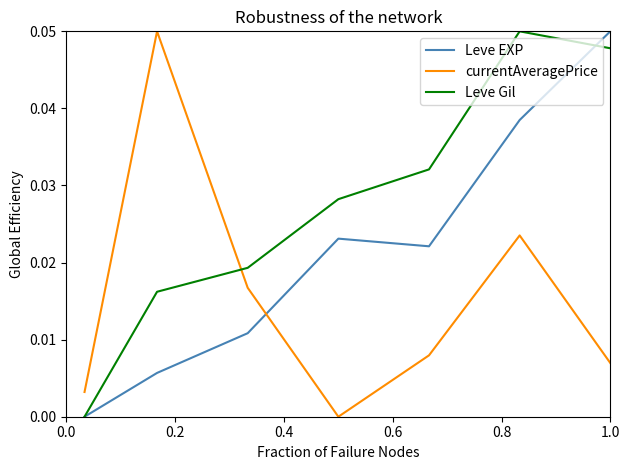

Rank the series by their average value, from highest to lowest.

Leve Gil, Leve EXP, currentAveragePrice